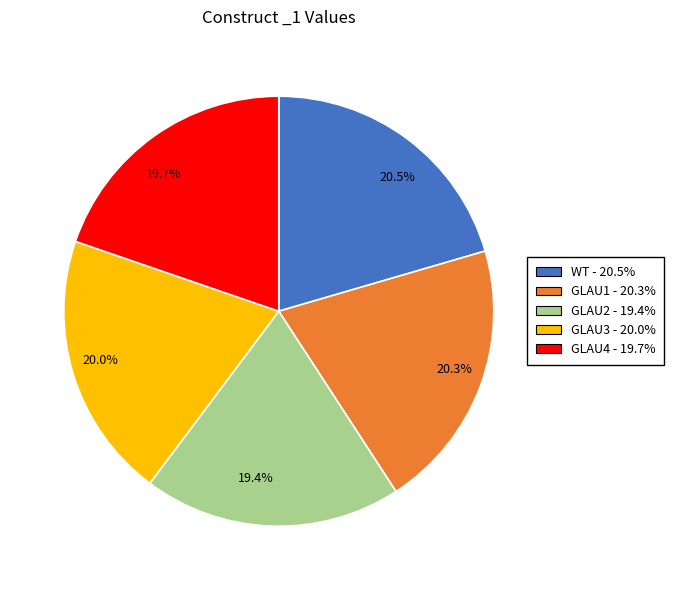

How many segments does this pie chart have?

5